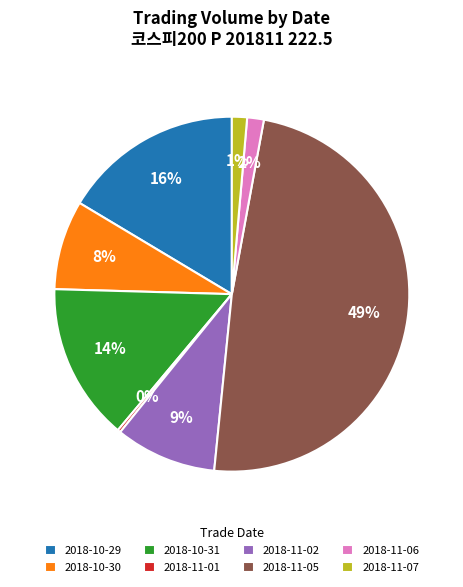

Is 2018-11-06 the majority of the pie?

No